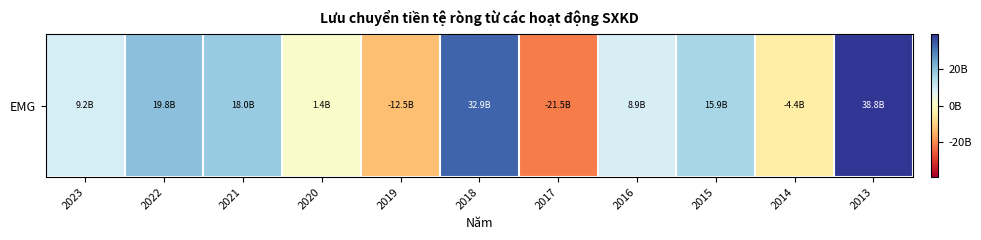

What is the average value?

9676421631